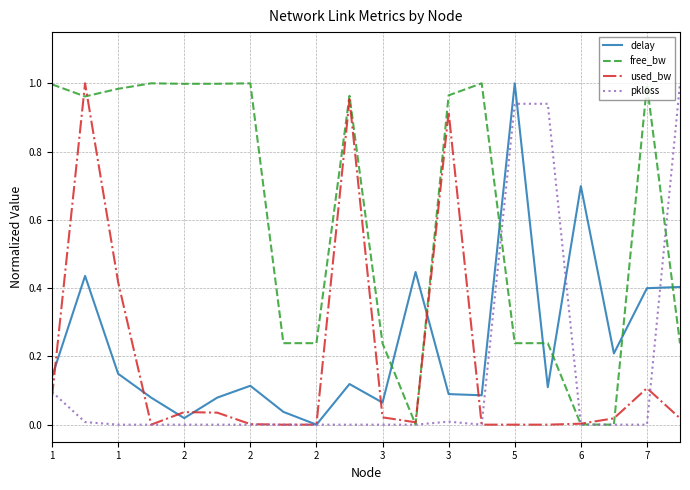

Does the chart display data point markers on the line(s)?

No